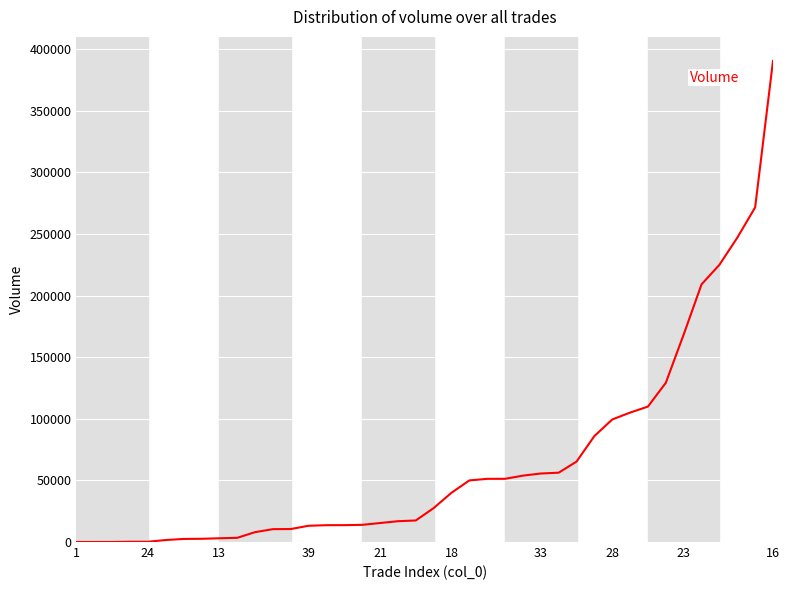

What is the label of the 12th point from the left?

11